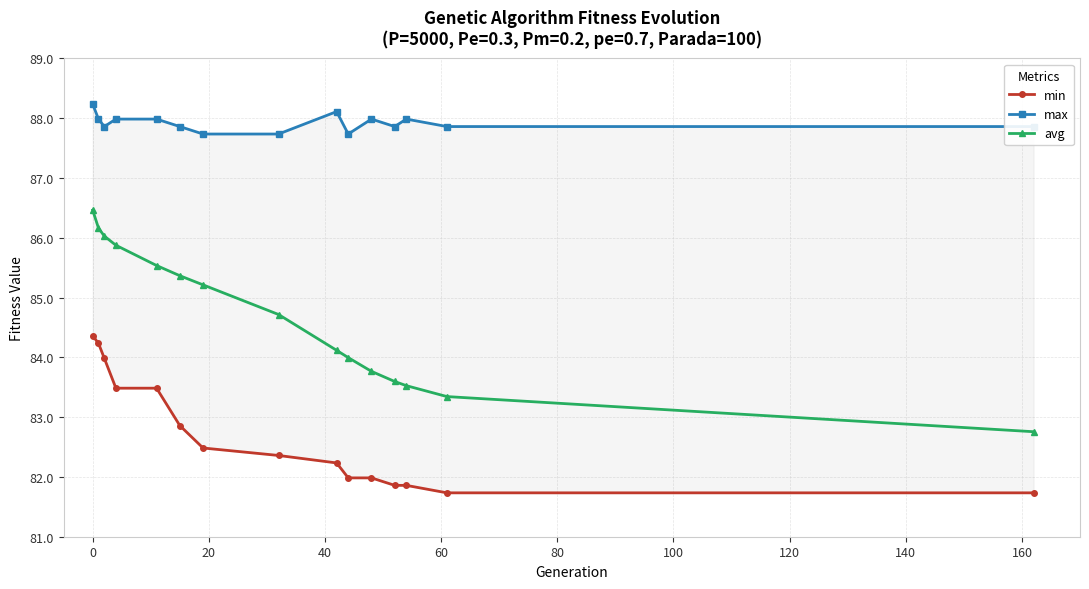

What is the lowest value of the avg series?

82.8